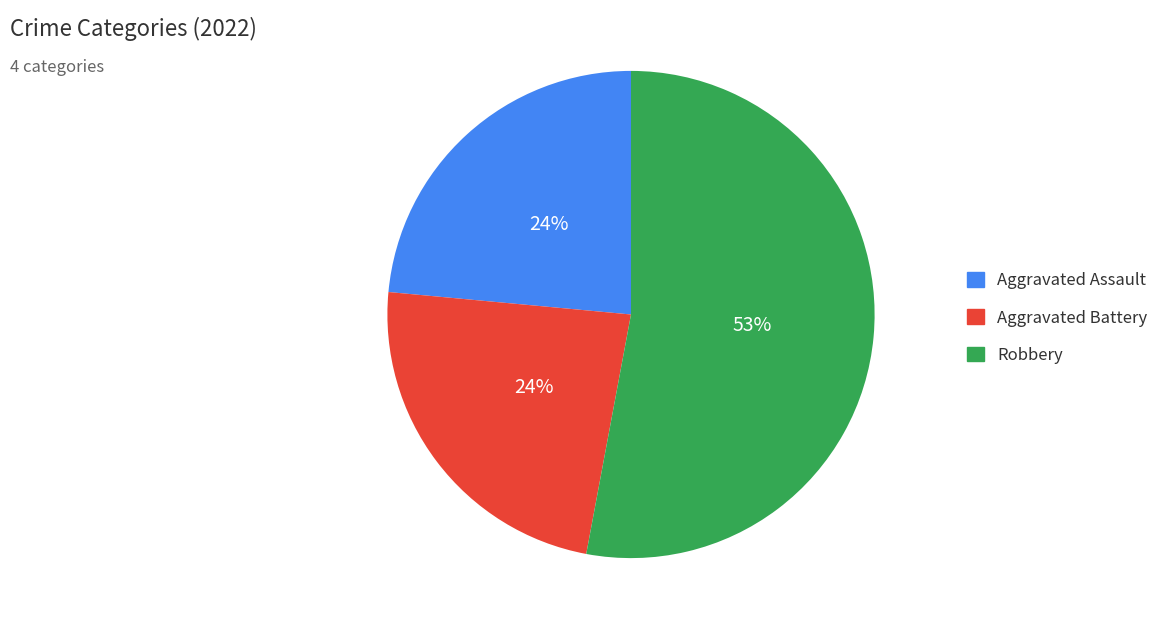

To the nearest percent, what is the difference between the largest and smallest slice percentages?

29%